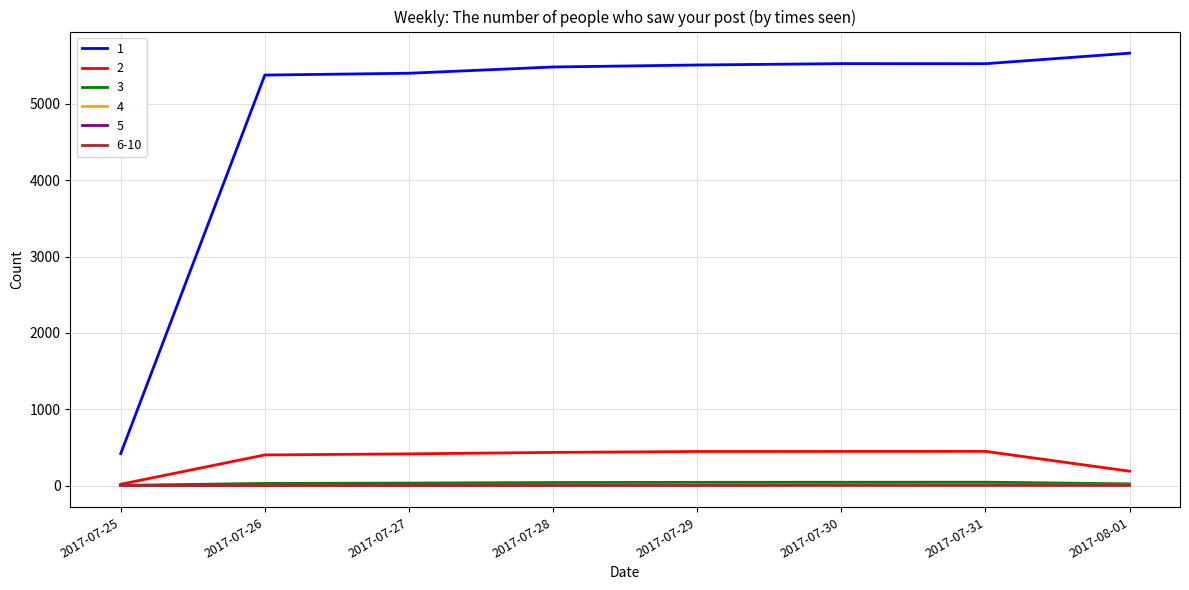

True or false: 2 has more than 0 interior local peaks.

True